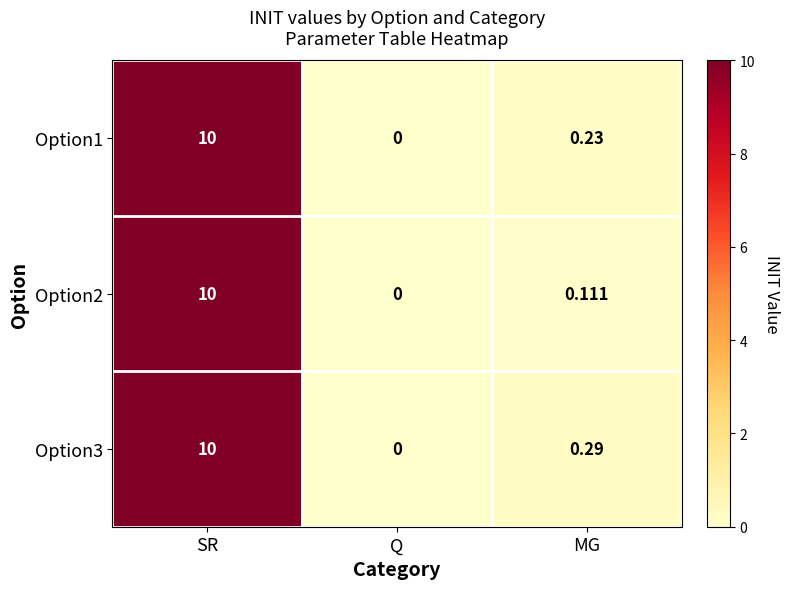

At which category is the sum across all series the highest?

SR